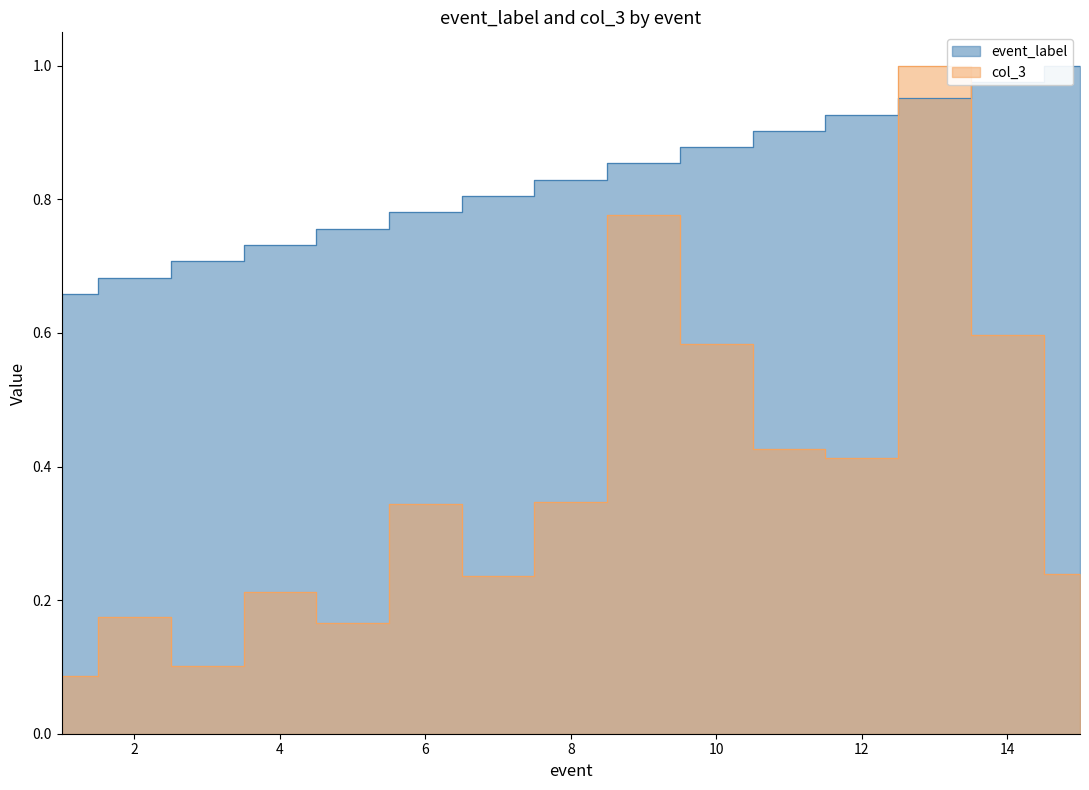

What is the approximate value of col_3 at 12?

0.4